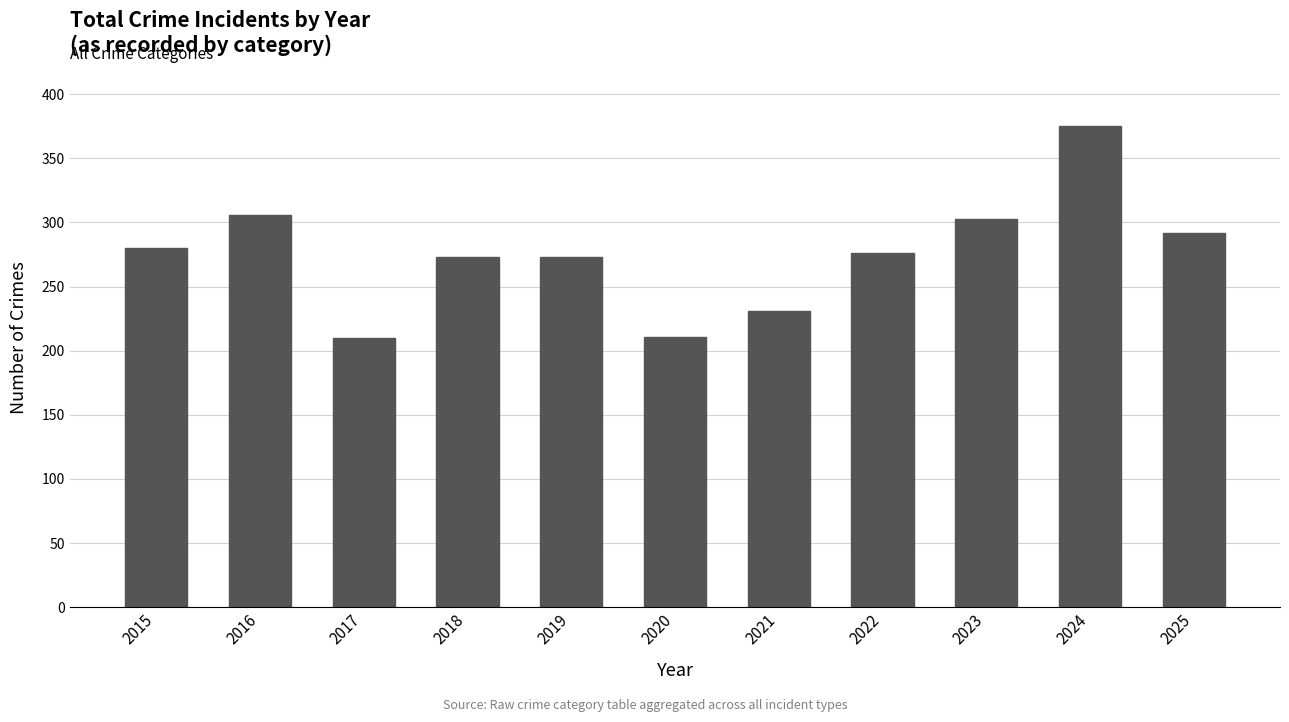

What is the change in value from 2020 to 2024?

+164